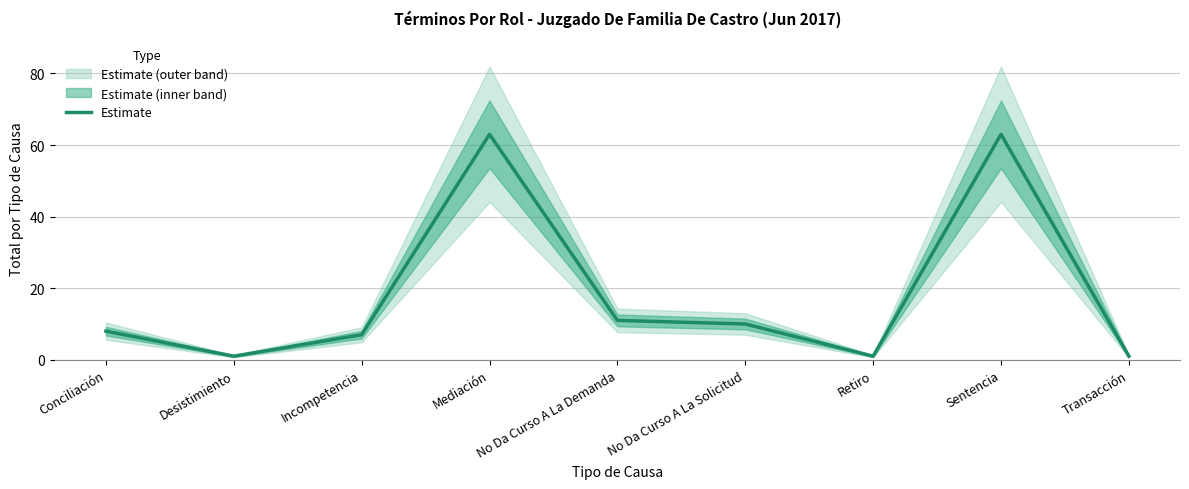

At which category does the chart reach its peak across all series?

Mediación